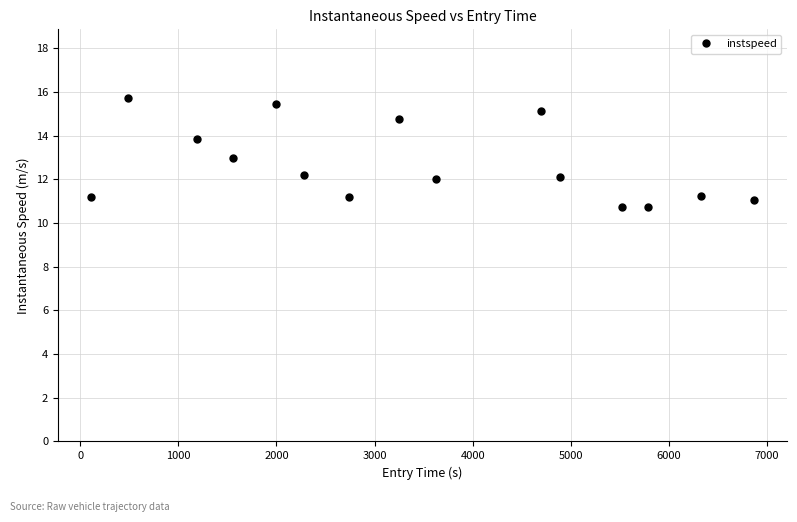

What is the difference between the second highest and minimum values?

4.7